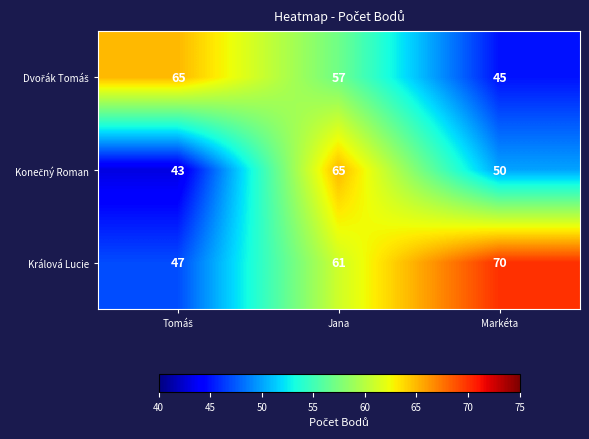

At how many categories does at least one series exceed 52?

3